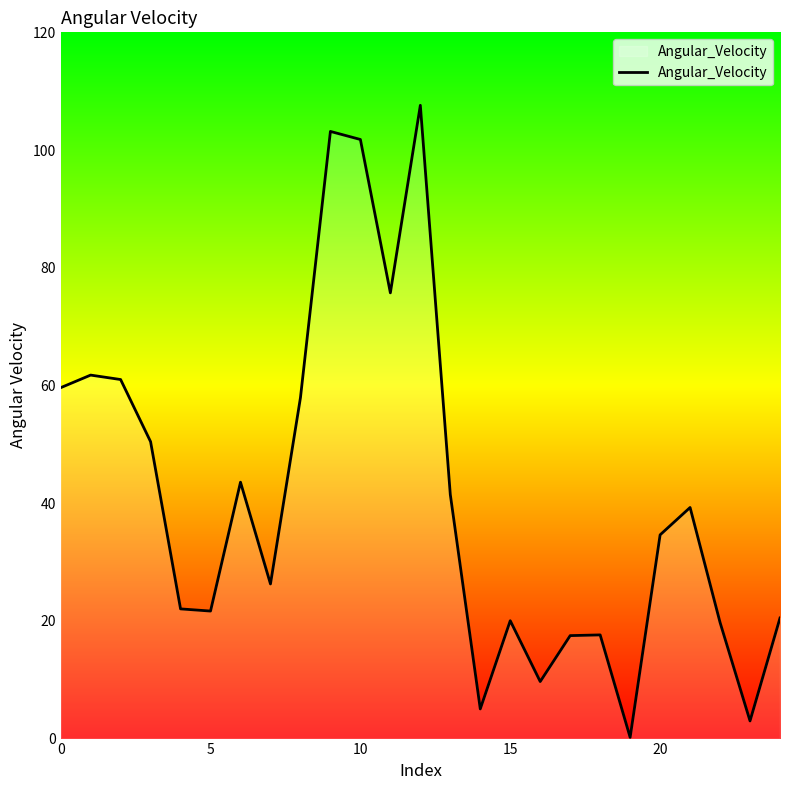

What is the greatest value displayed?

107.6